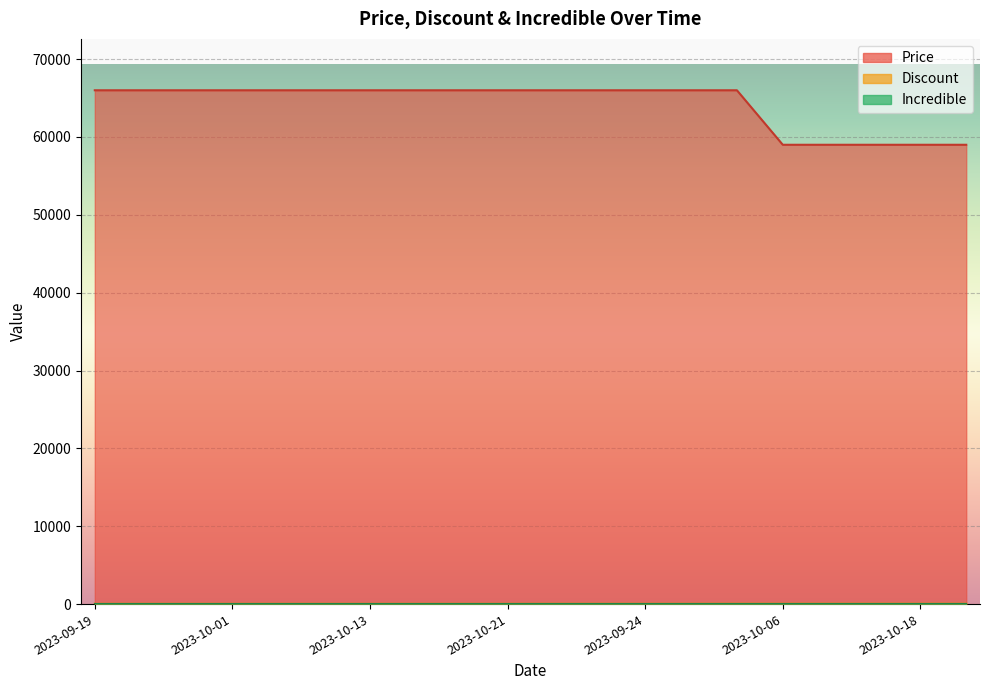

What is the spread (max minus min) of values at 2023-10-06?

58946